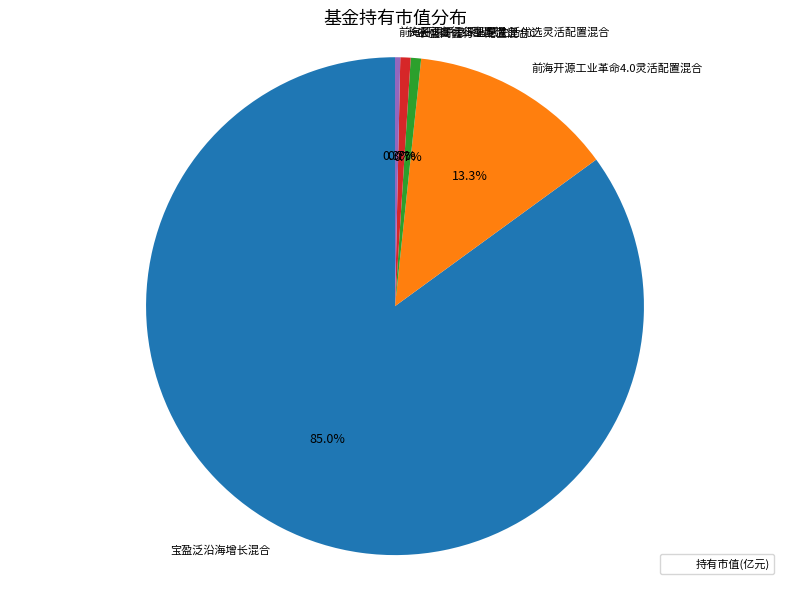

To the nearest percent, what is the difference between the largest and smallest slice percentages?

85%